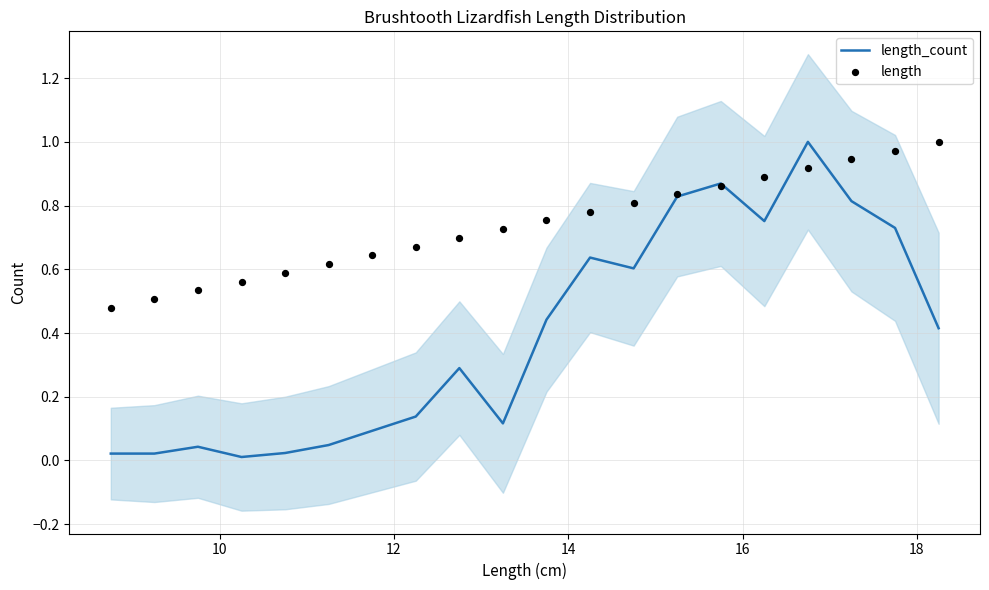

Which series contains the lowest Y value?

length_count